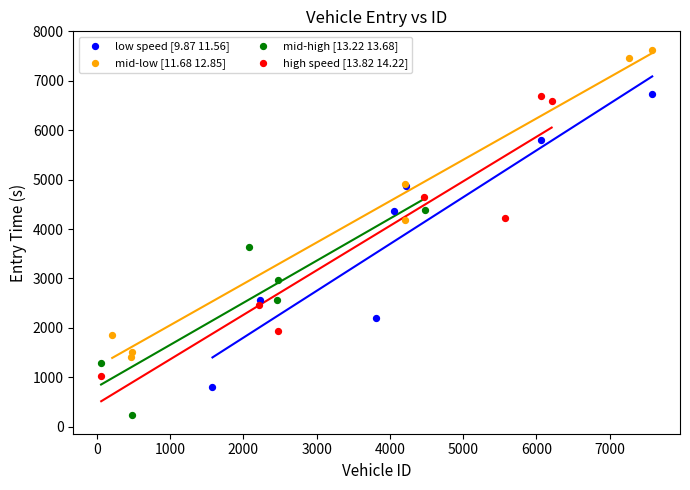

Which series has the widest spread of Y values?

mid-low [11.68 12.85]